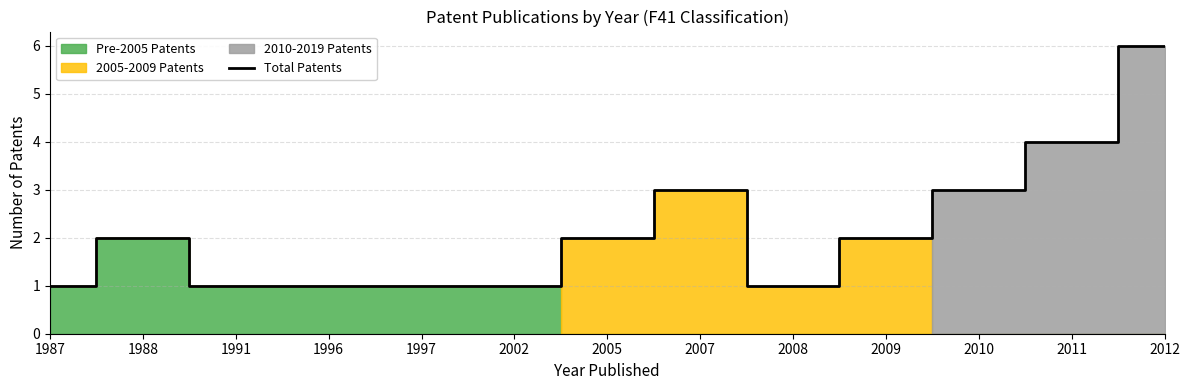

At which label is the value closest to 3?

2007